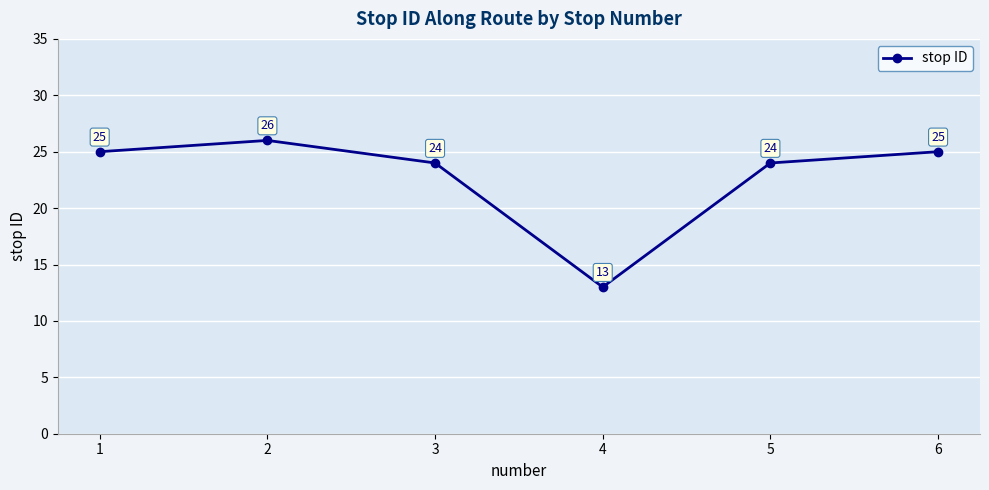

How many values are below 25?

3